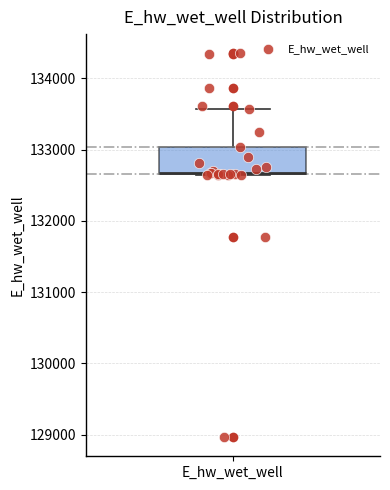

Read this box plot against the y-axis: the position of the median line, the range covered by the box, and the ends of both whiskers. The values are not printed on the chart, so give them approximately, as read against the axis.

median 132700, box 132700 to 133000, whiskers 132600 to 133600